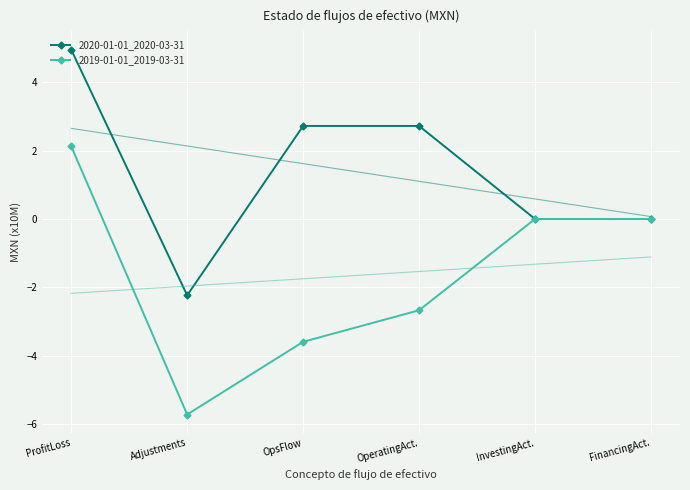

Count the 2020-01-01_2020-03-31 values in the range 0 to 2.

2